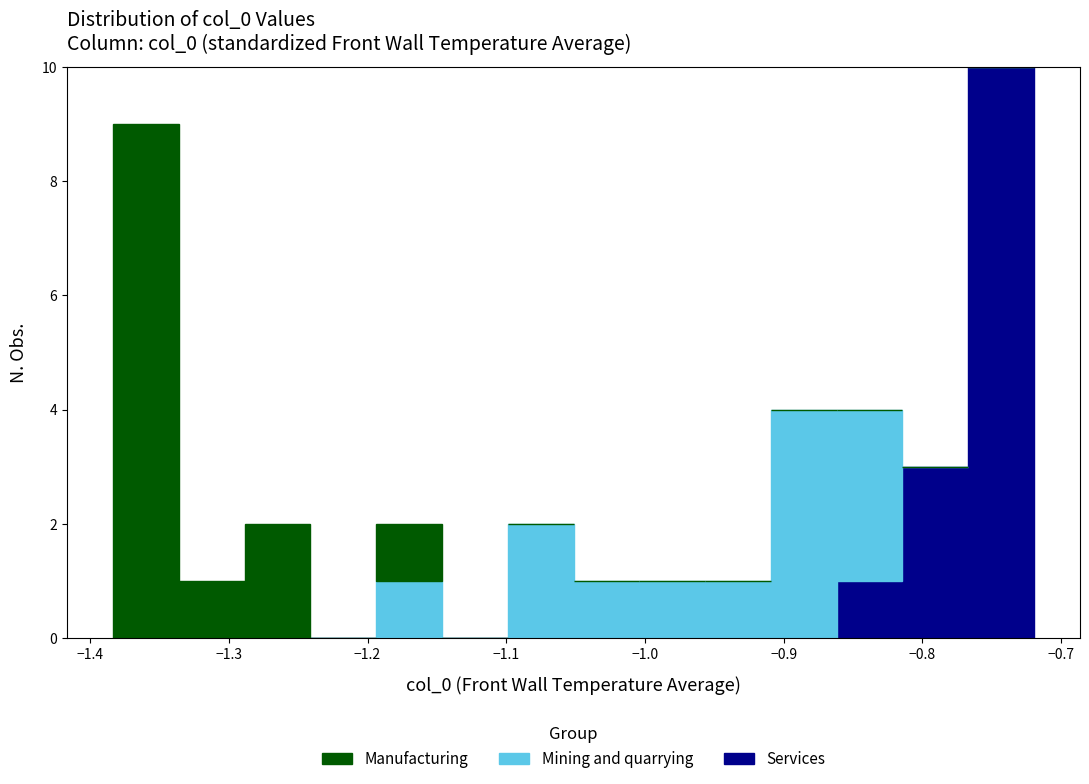

Reading left to right, transcribe this chart: for each stacked bar, give the range it covers on the x-axis and its total height. Neither the bar edges nor the heights are printed on the chart, so give them approximately, as read against the axes.

-1.38 to -1.34: 9
-1.34 to -1.29: 1
-1.29 to -1.24: 2
-1.24 to -1.19: 0
-1.19 to -1.15: 2
-1.15 to -1.10: 0
-1.10 to -1.05: 2
-1.05 to -1.00: 1
-1.00 to -0.96: 1
-0.96 to -0.91: 1
-0.91 to -0.86: 4
-0.86 to -0.81: 4
-0.81 to -0.77: 3
-0.77 to -0.72: 10